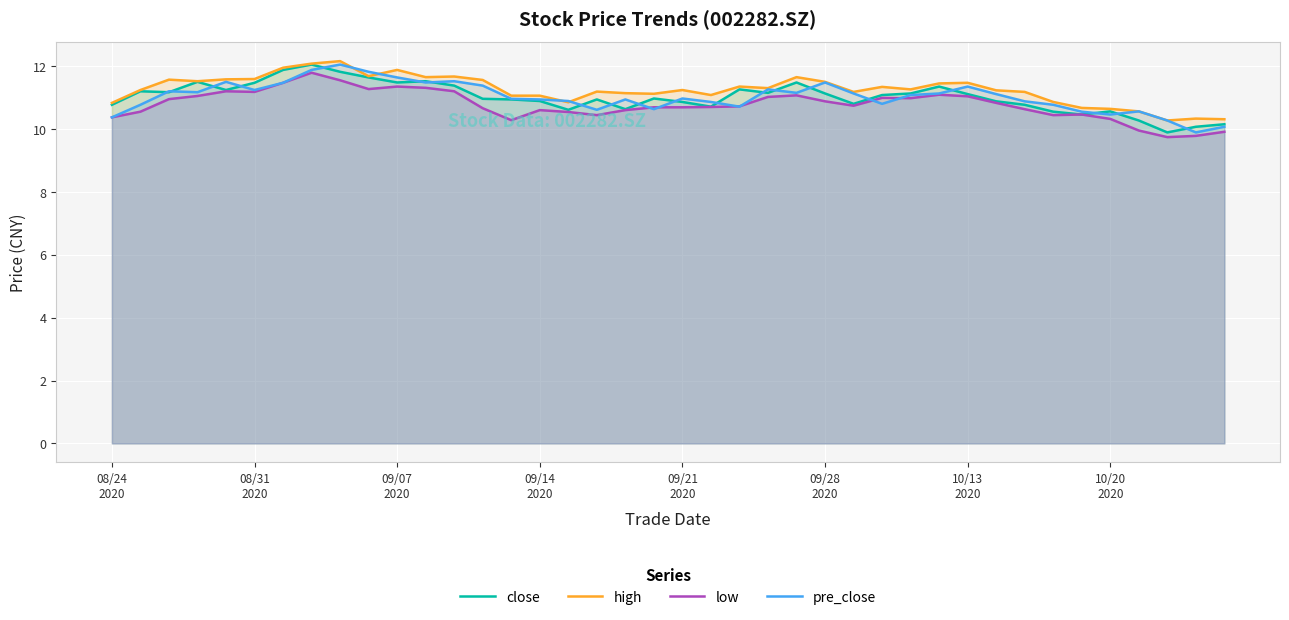

Reading left to right, extract all data points from this chart.

close: 10.8	11.2	11.2	11.5	11.2	11.5	11.9	12.1	11.8	11.7	11.5	11.5	11.4	11.0	10.9	10.9	10.6	10.9	10.6	11.0	10.9	10.7	11.3	11.2	11.5	11.1	10.8	11.1	11.1	11.4	11.1	10.9	10.8	10.6	10.5	10.6	10.3	9.9	10.1	10.2
high: 10.8	11.2	11.6	11.5	11.6	11.6	12.0	12.1	12.2	11.7	11.9	11.7	11.7	11.6	11.1	11.1	10.9	11.2	11.2	11.1	11.2	11.1	11.4	11.3	11.7	11.5	11.2	11.3	11.3	11.5	11.5	11.2	11.2	10.9	10.7	10.7	10.6	10.3	10.3	10.3
low: 10.4	10.6	11.0	11.1	11.2	11.2	11.5	11.8	11.6	11.3	11.4	11.3	11.2	10.7	10.3	10.6	10.6	10.4	10.6	10.7	10.7	10.7	10.7	11.0	11.1	10.9	10.8	11.0	11.0	11.1	11.1	10.8	10.6	10.4	10.5	10.3	10.0	9.8	9.8	9.9
pre_close: 10.4	10.8	11.2	11.2	11.5	11.2	11.5	11.9	12.1	11.8	11.7	11.5	11.5	11.4	11.0	10.9	10.9	10.6	10.9	10.6	11.0	10.9	10.7	11.3	11.2	11.5	11.1	10.8	11.1	11.1	11.4	11.1	10.9	10.8	10.6	10.5	10.6	10.3	9.9	10.1